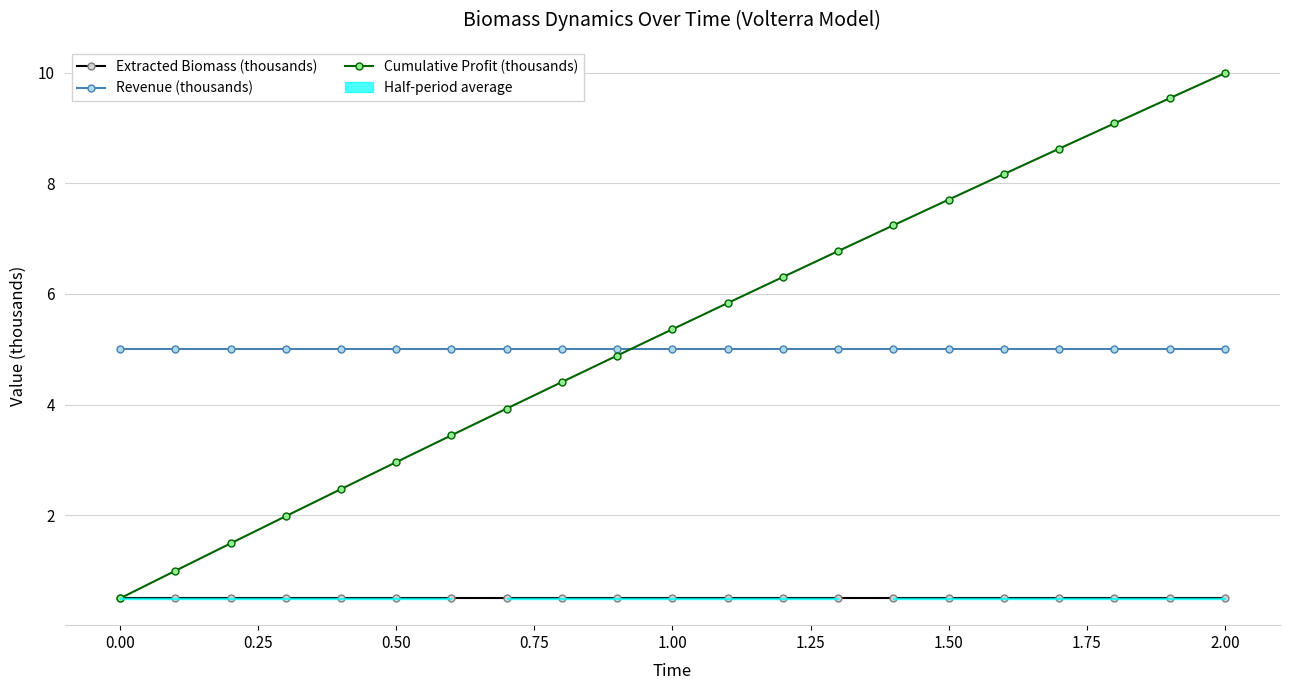

What is the sum of all Revenue (thousands) values?

105.0